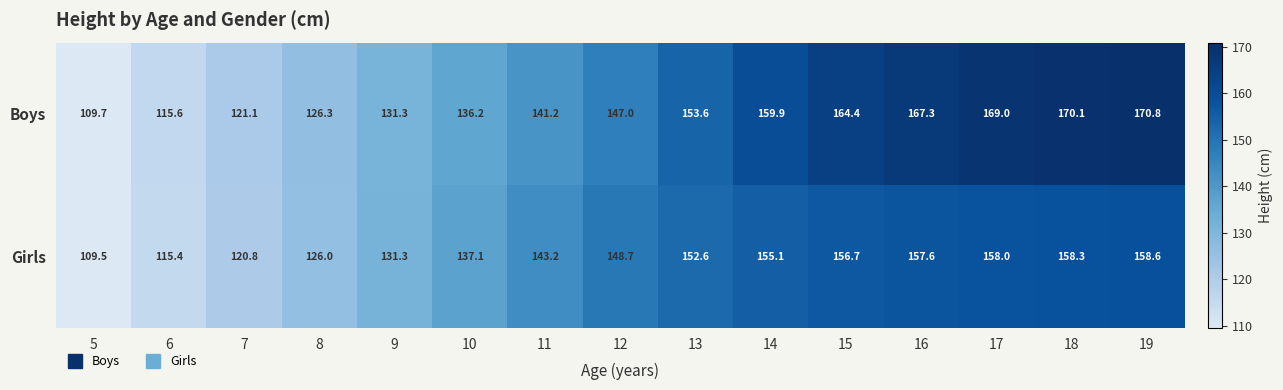

How many values in the Girls series are below 148?

7